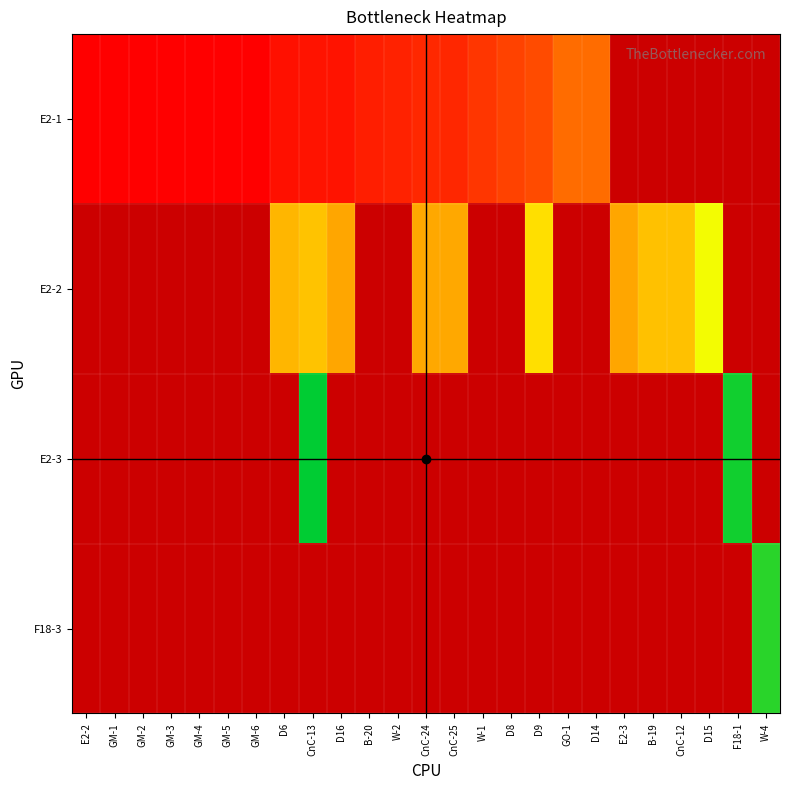

Rank the series by their average value, from highest to lowest.

E2-1, E2-2, E2-3, F18-3